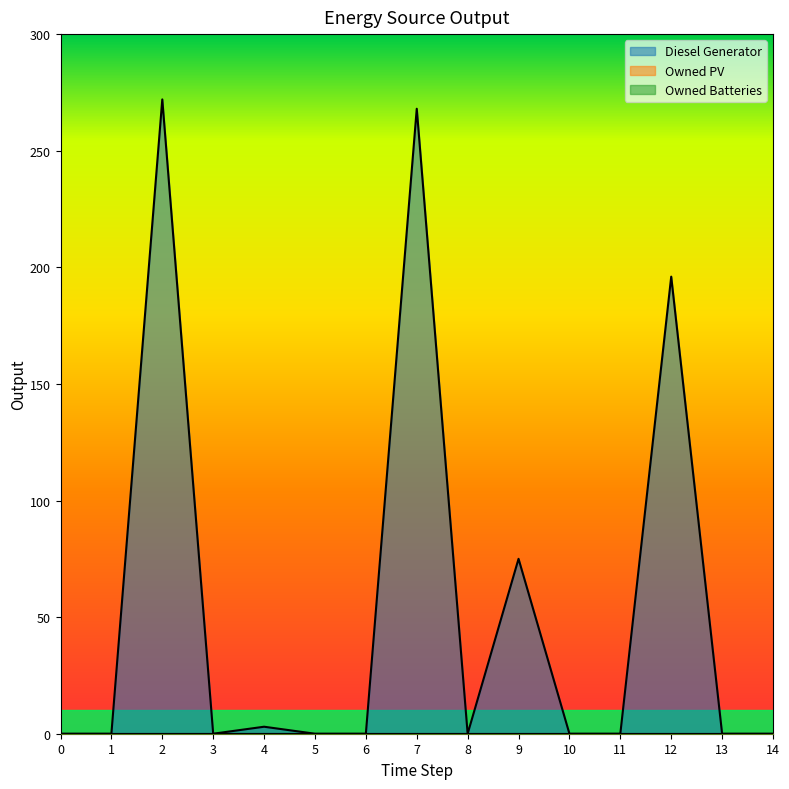

At 4, list the series in order from smallest to largest.

Owned PV, Owned Batteries, Diesel Generator